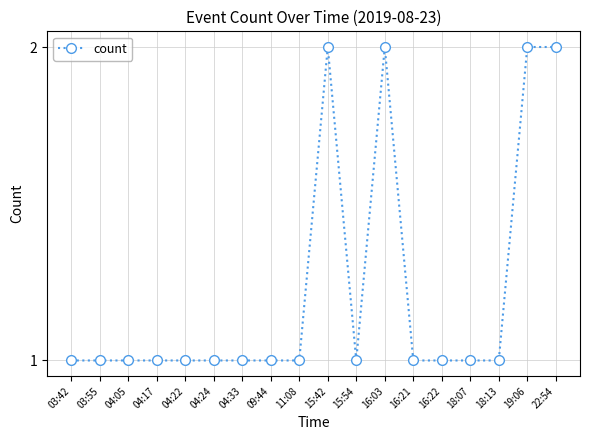

What is the label of the 9th point from the left?

11:08